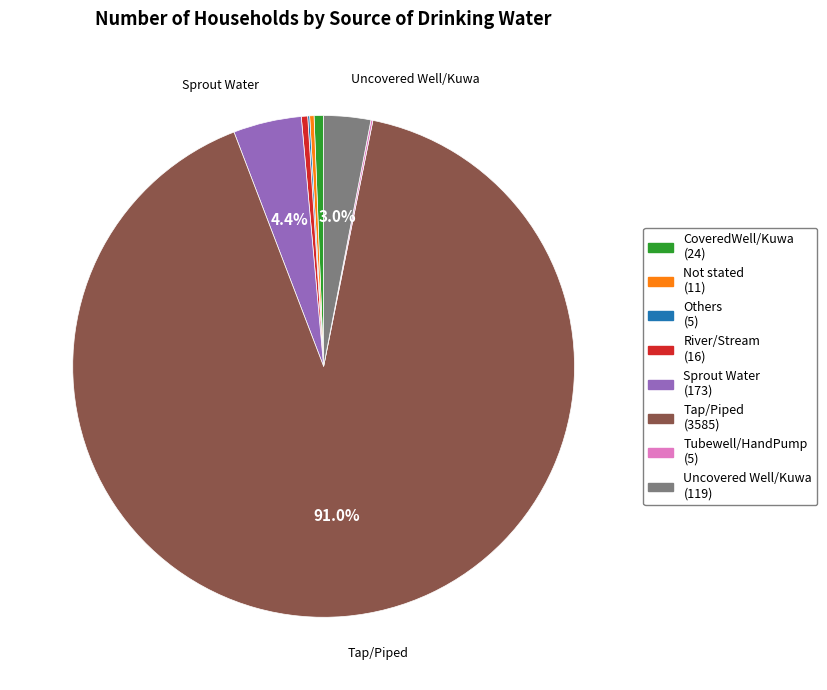

What is the majority slice?

Tap/Piped